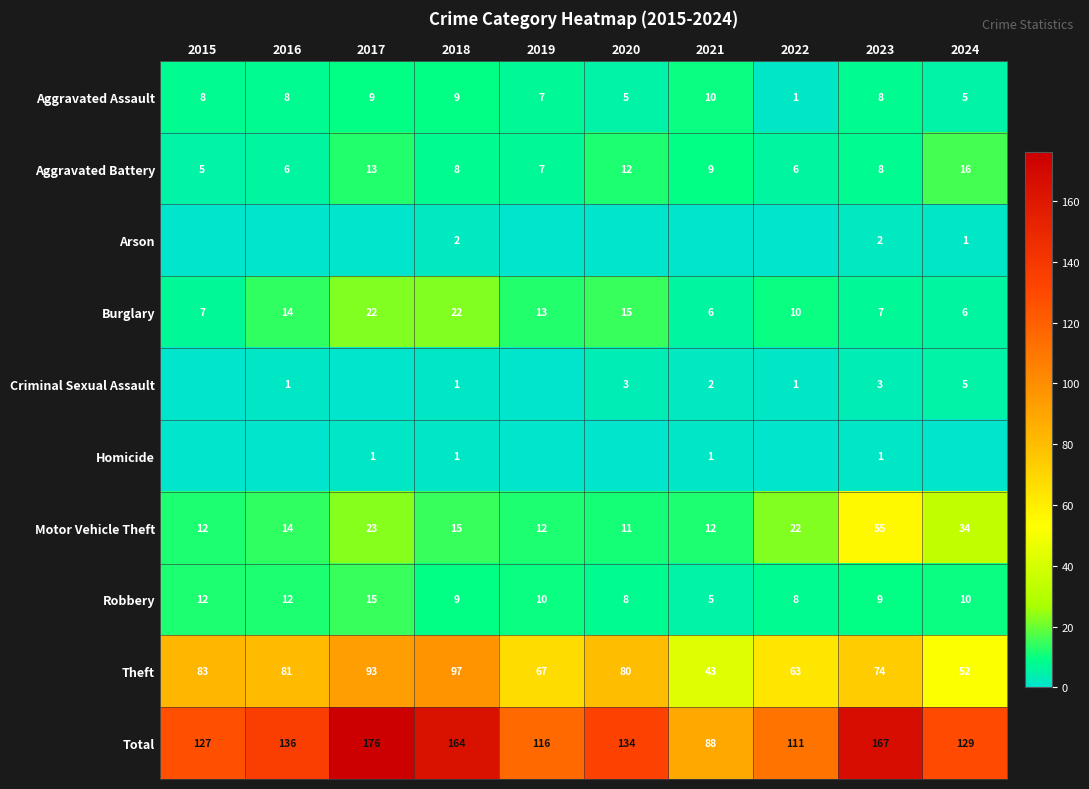

What is the difference between the maximum and minimum values in the Theft series?

54